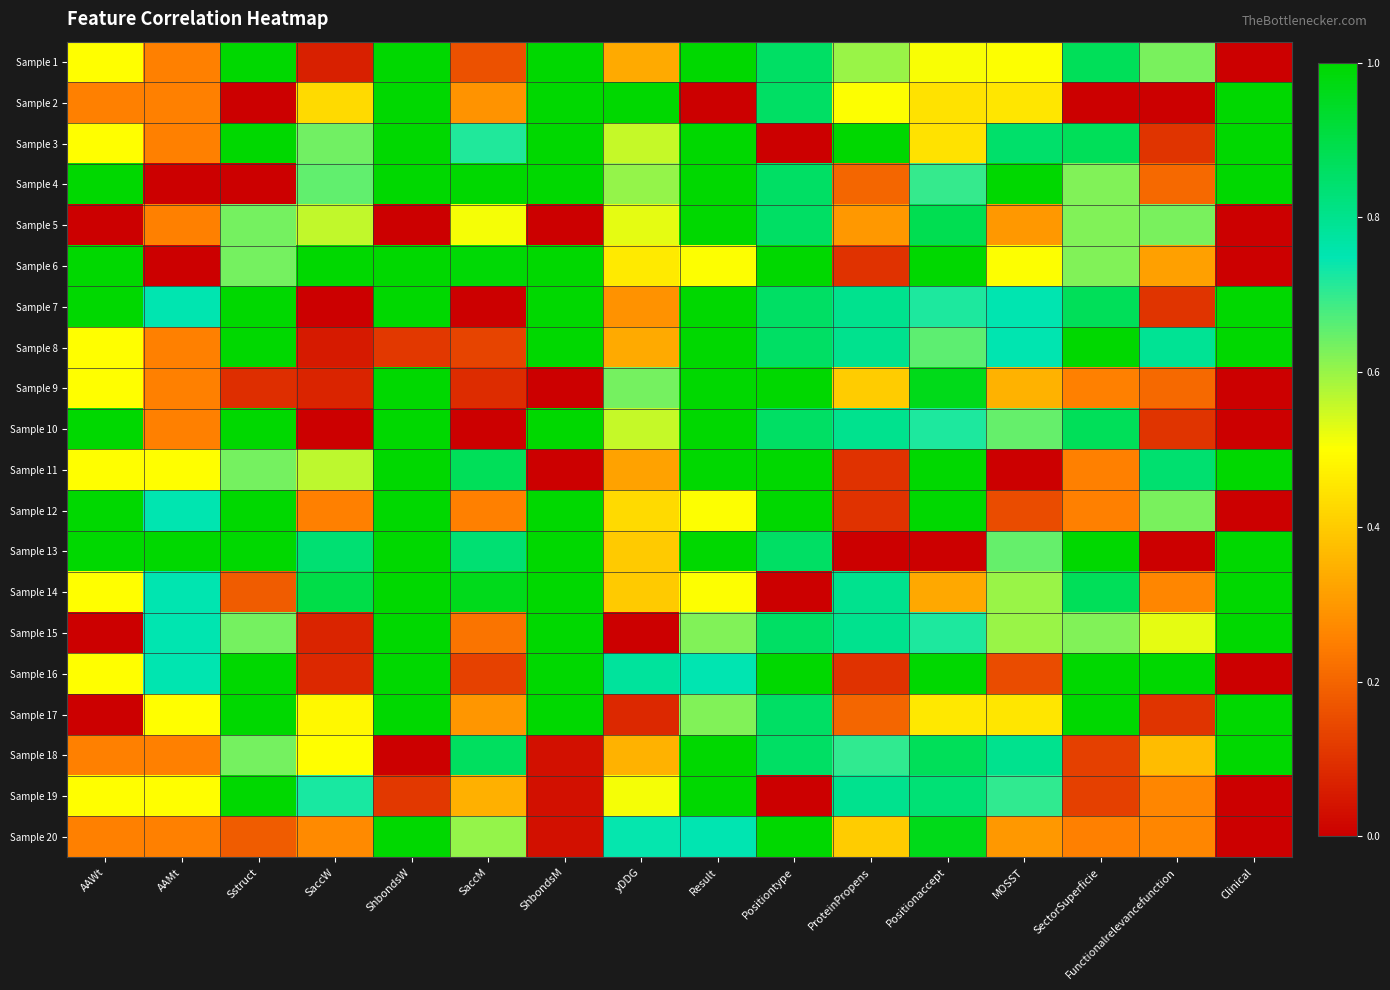

Which series has the largest total across all categories?

Sample 13